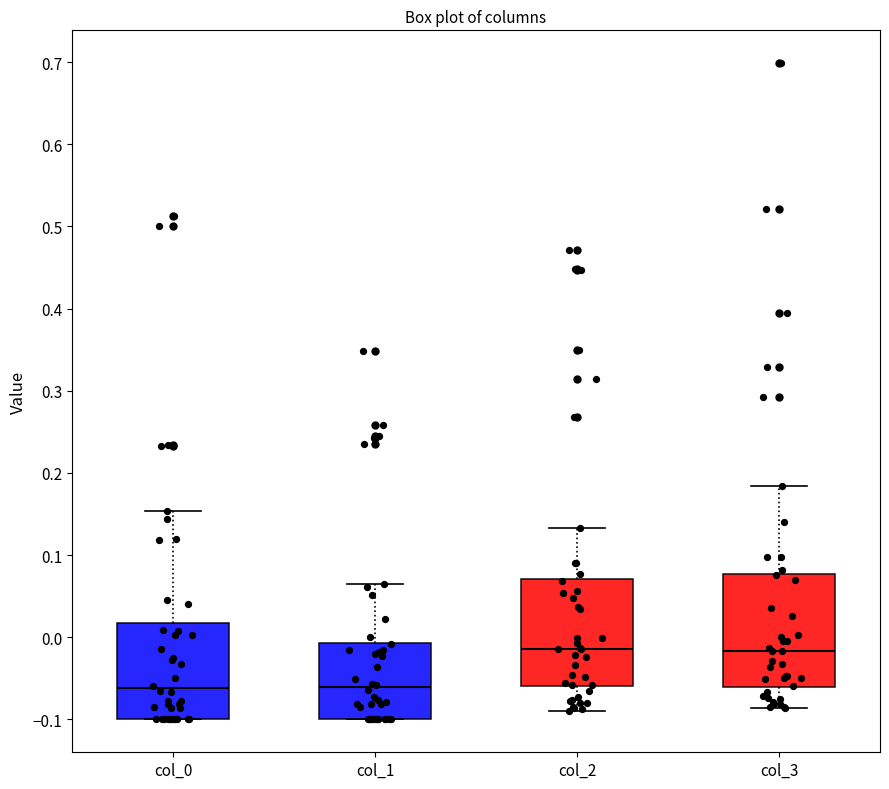

Reading left to right, transcribe this box plot: for each box, give where its median line is, the range the box spans, and where its two whiskers end, as read against the y-axis. The values are not printed on the chart, so give them approximately, as read against the axis.

col_0: median -0.06, box -0.10 to 0.02, whiskers -0.10 to 0.15
col_1: median -0.06, box -0.10 to -0.01, whiskers -0.10 to 0.06
col_2: median -0.01, box -0.06 to 0.07, whiskers -0.09 to 0.13
col_3: median -0.02, box -0.06 to 0.08, whiskers -0.09 to 0.18